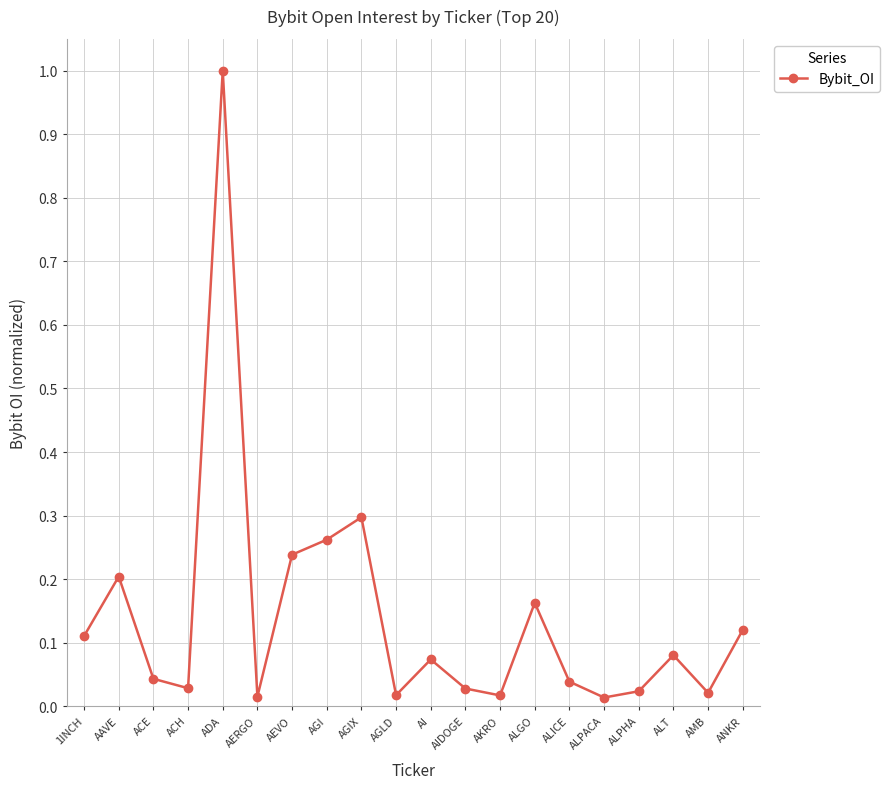

What is the difference between the maximum and minimum values?

1.0